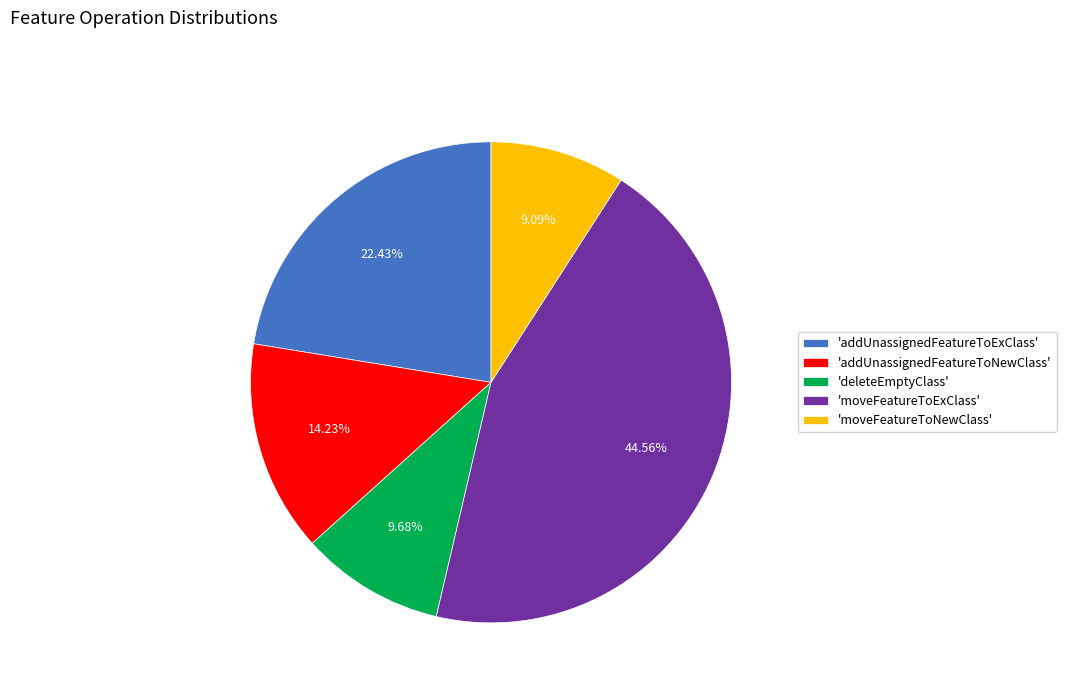

Rank the categories by value from highest to lowest.

'moveFeatureToExClass', 'addUnassignedFeatureToExClass', 'addUnassignedFeatureToNewClass', 'deleteEmptyClass', 'moveFeatureToNewClass'